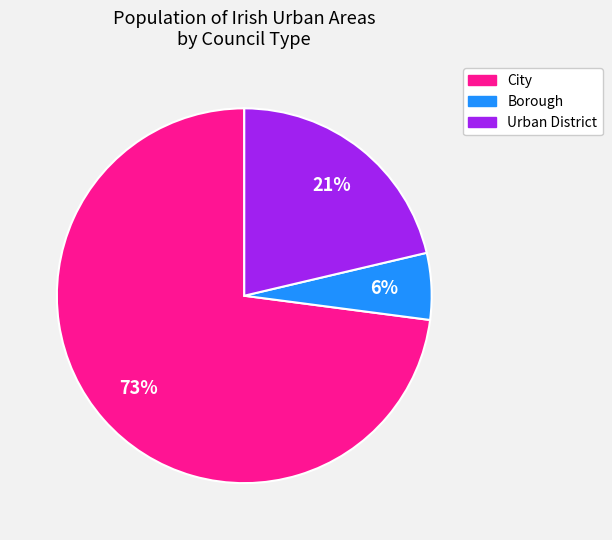

The Borough slice represents 6% of the pie. True or false?

True